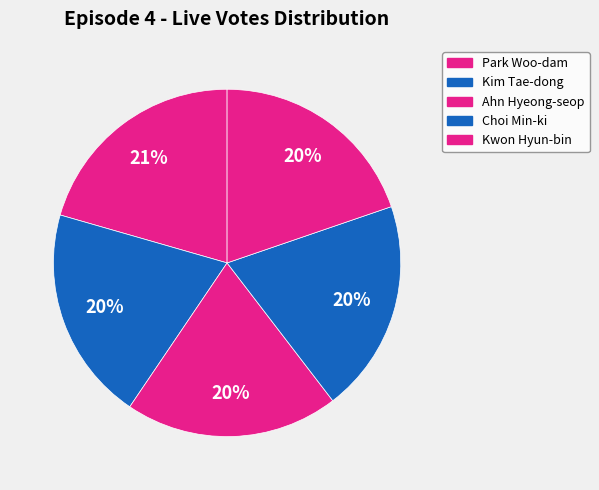

Which has a higher value, Choi Min-ki or Ahn Hyeong-seop?

Ahn Hyeong-seop